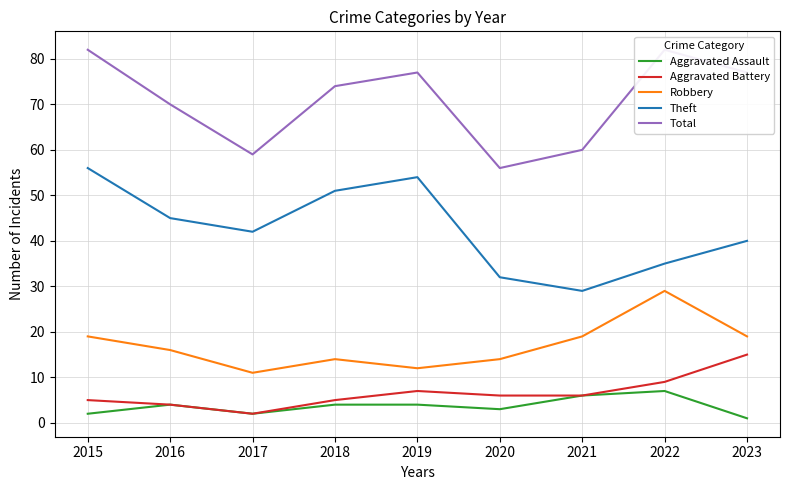

At how many categories does at least one series exceed 66?

6